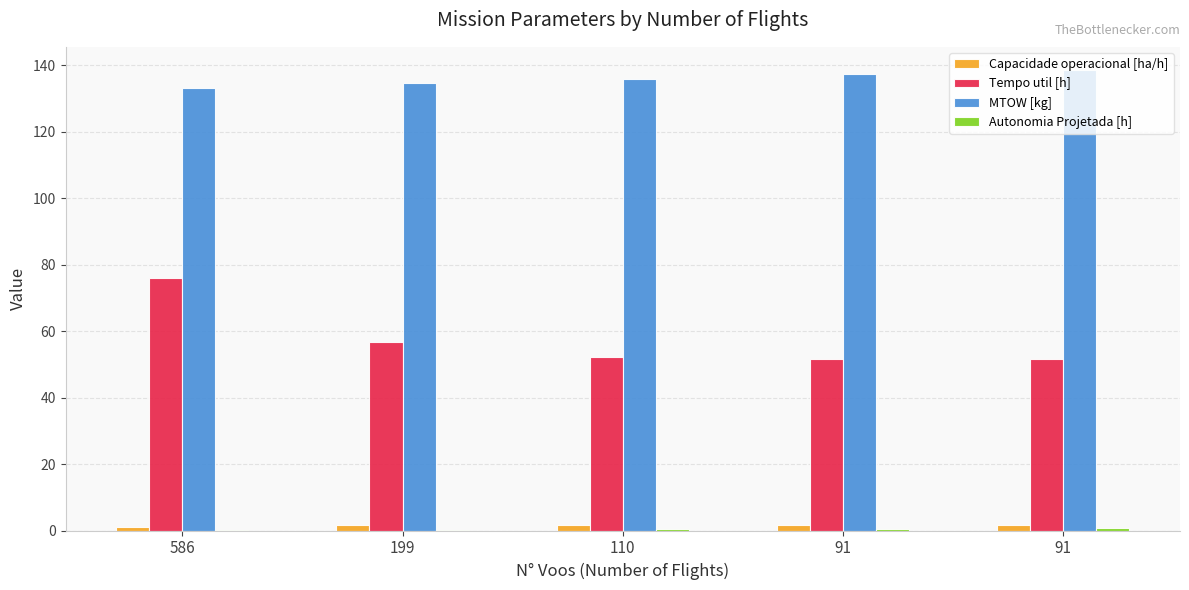

Rank the categories by Autonomia Projetada [h] value from lowest to highest.

586, 199, 110, 91, 91